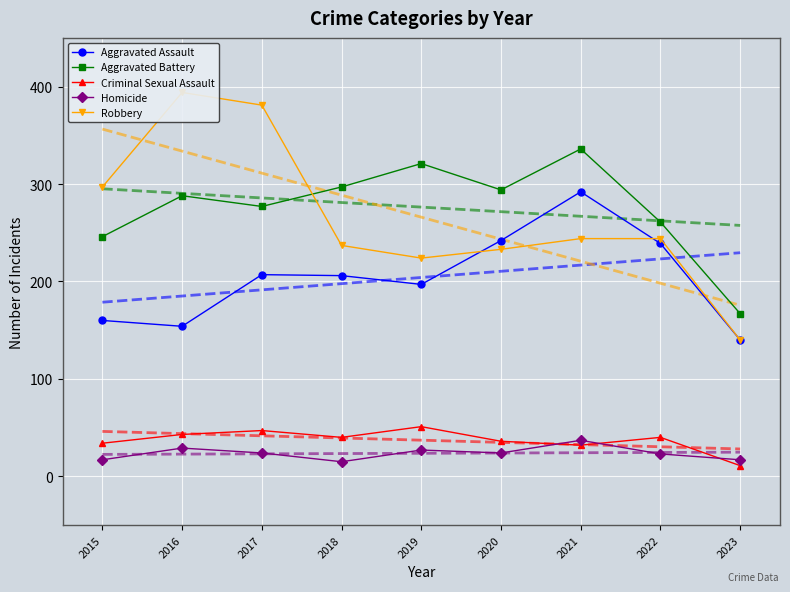

Which category has the highest value in the Aggravated Assault series?

2021